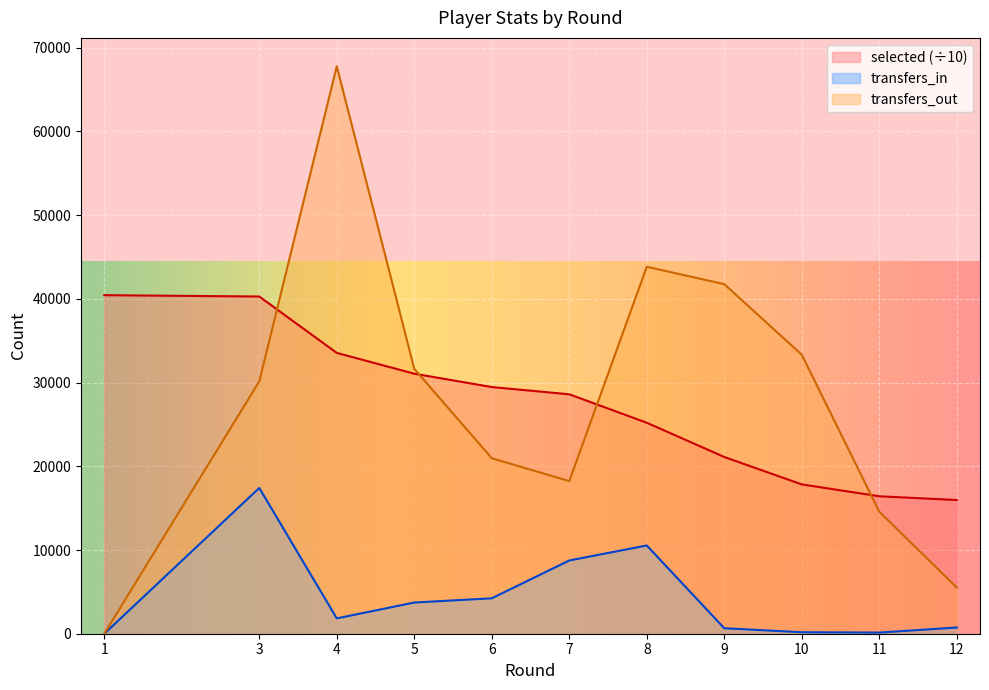

How many data points in transfers_out are above 30138?

5